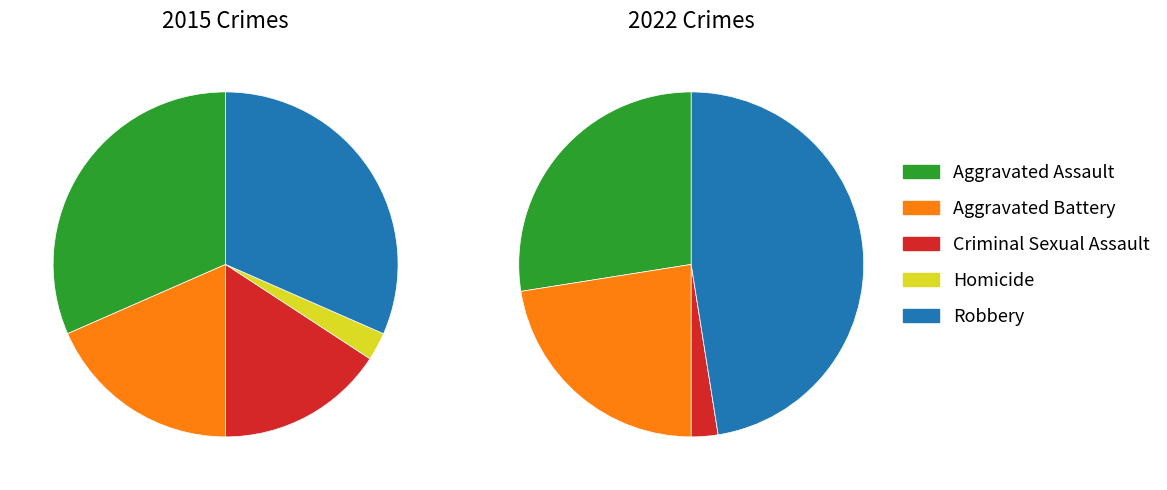

Is it true that 4 is 26% of the pie?

False